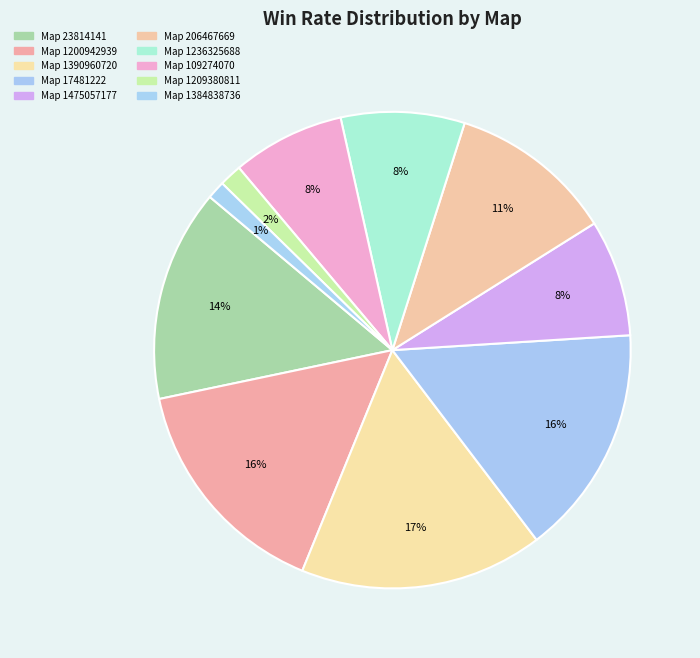

Which slice is the smallest?

1384838736